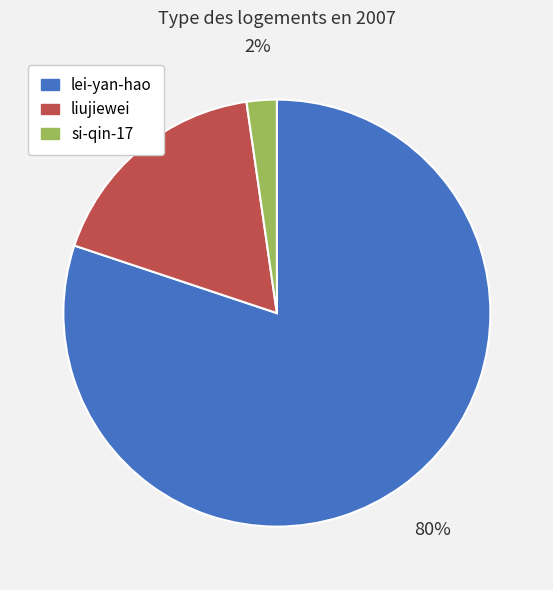

What is the largest slice in the pie chart?

lei-yan-hao